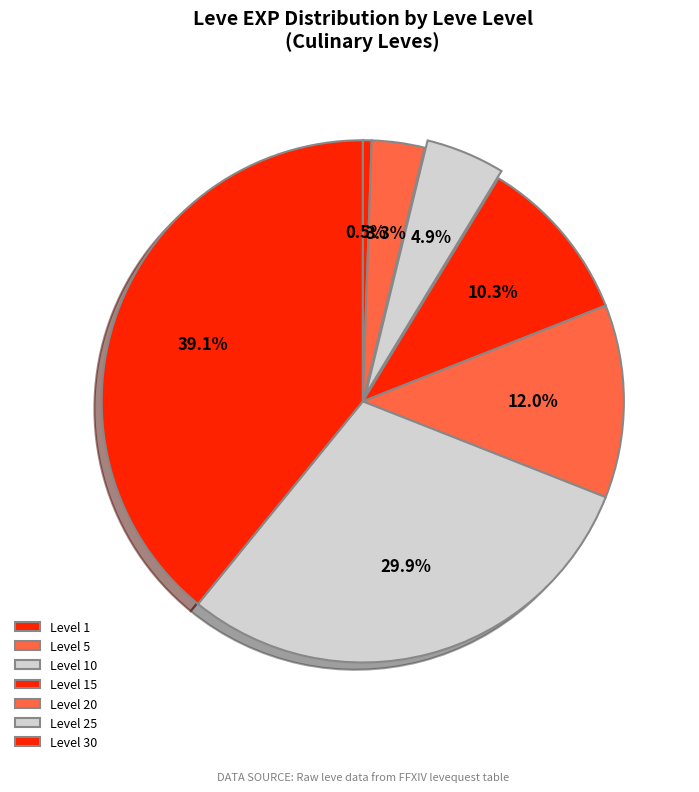

How many slices are in this pie chart?

7